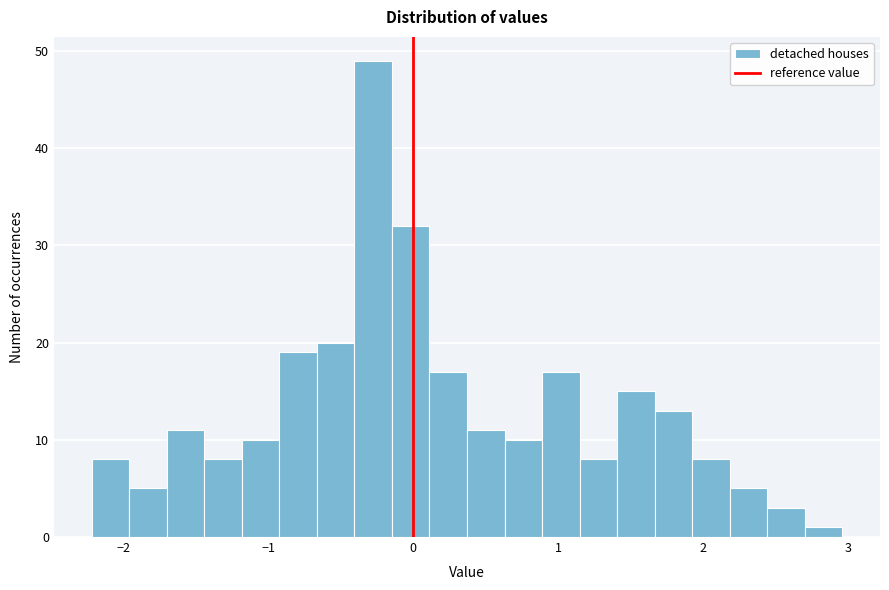

Read against the x-axis, roughly where is the centre of the tallest bar?

-0.3